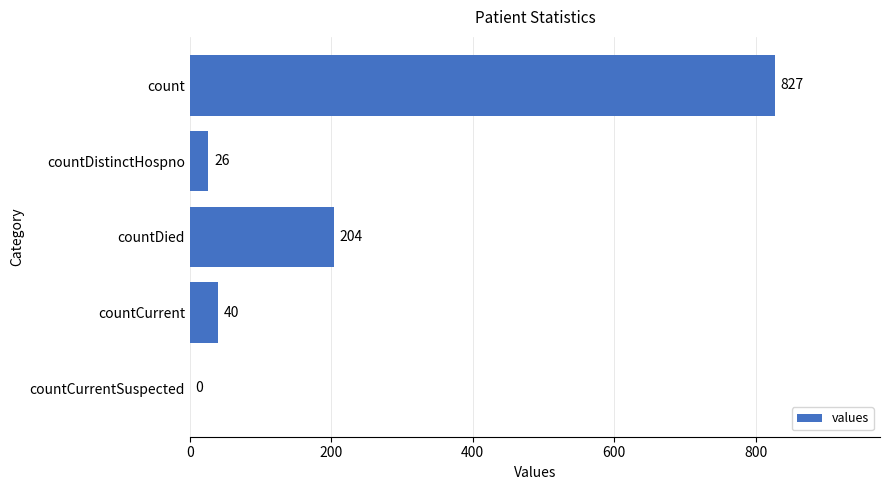

What is the sum of the values at countCurrent and countCurrentSuspected?

40